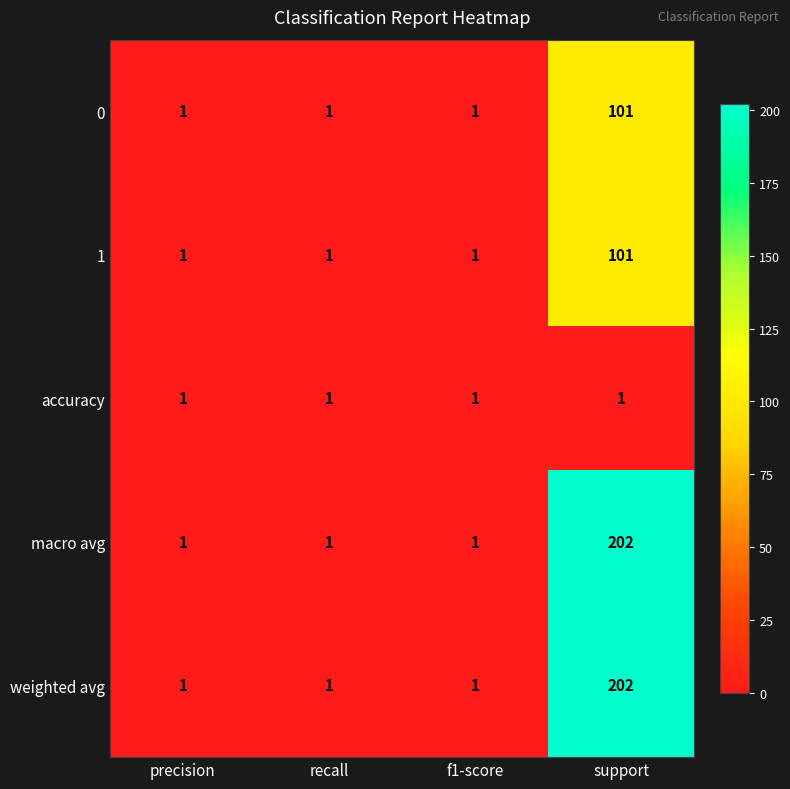

Count the 0 values in the range 1 to 101.

4